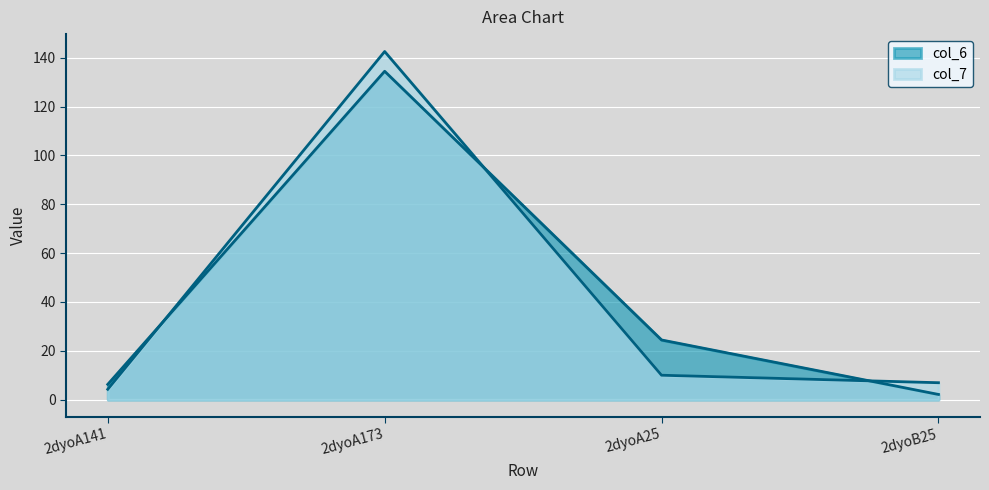

What is the difference between the col_7 values at 2dyoA141 and 2dyoA25?

5.8